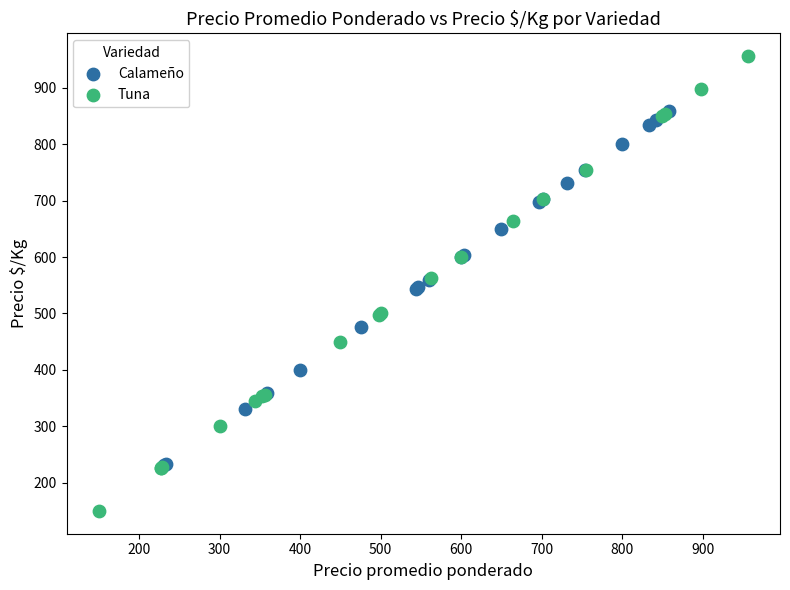

Which series contains the lowest Y value?

Tuna